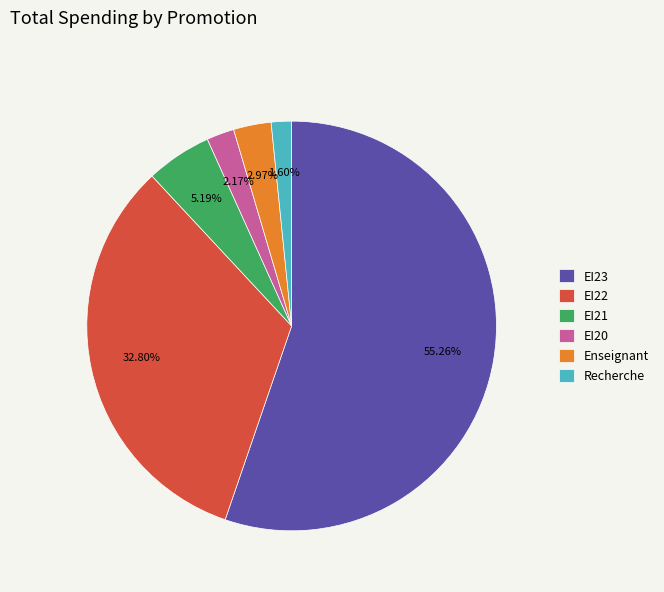

Which has a higher value, Recherche or EI23?

EI23